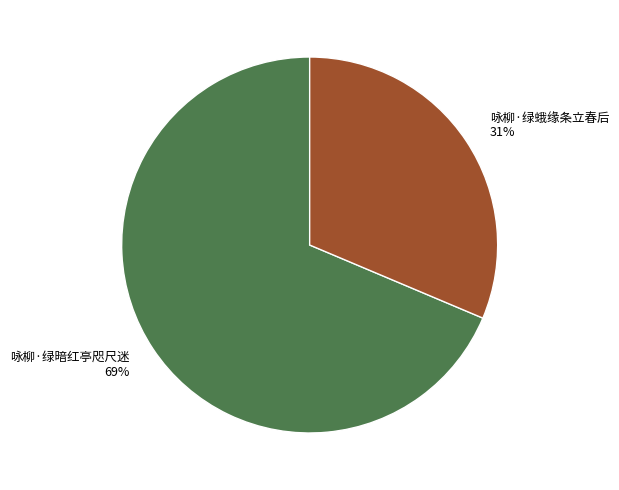

Which category has the biggest portion of the pie?

咏柳·绿暗红亭咫尺迷